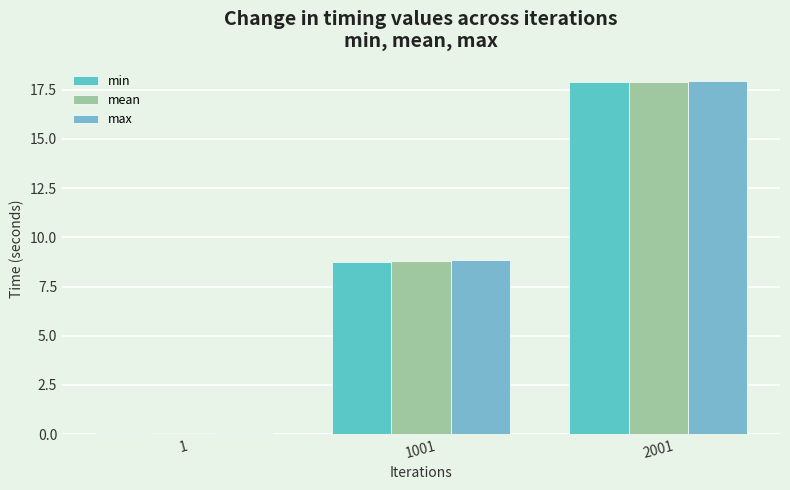

At which category is the sum across all series the highest?

2001